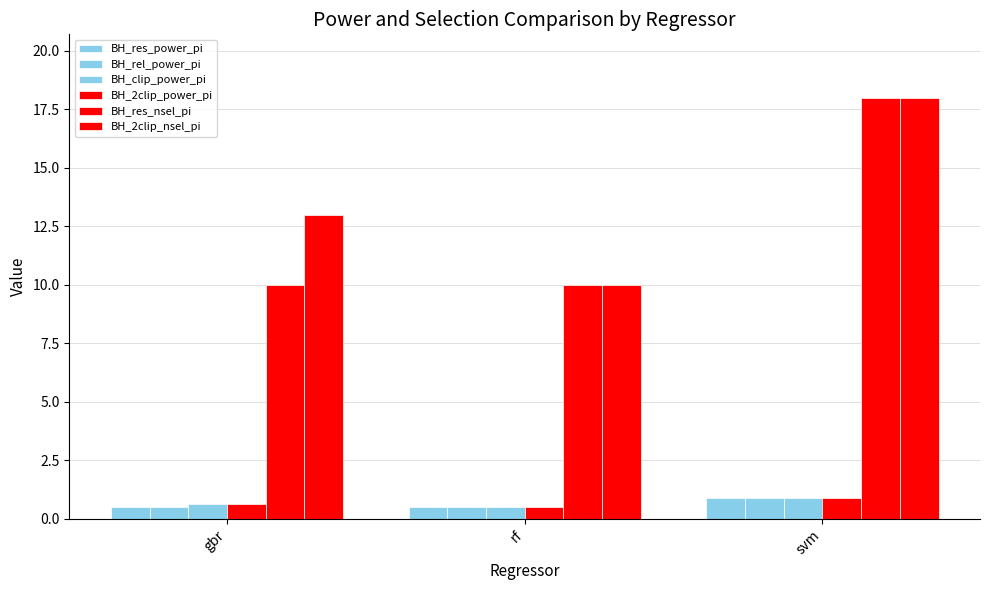

The value of BH_2clip_power_pi at gbr is 0.7. True or false?

True